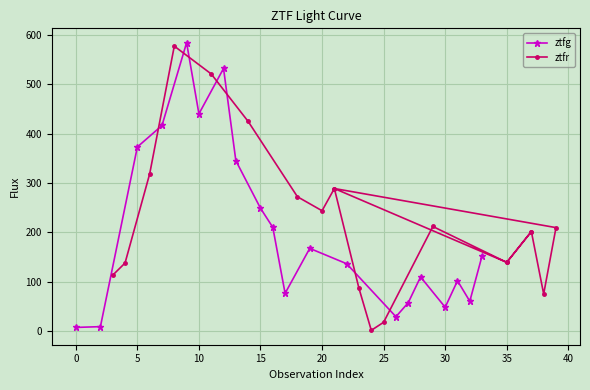

Where is ztfg nearest to the value 295?

15